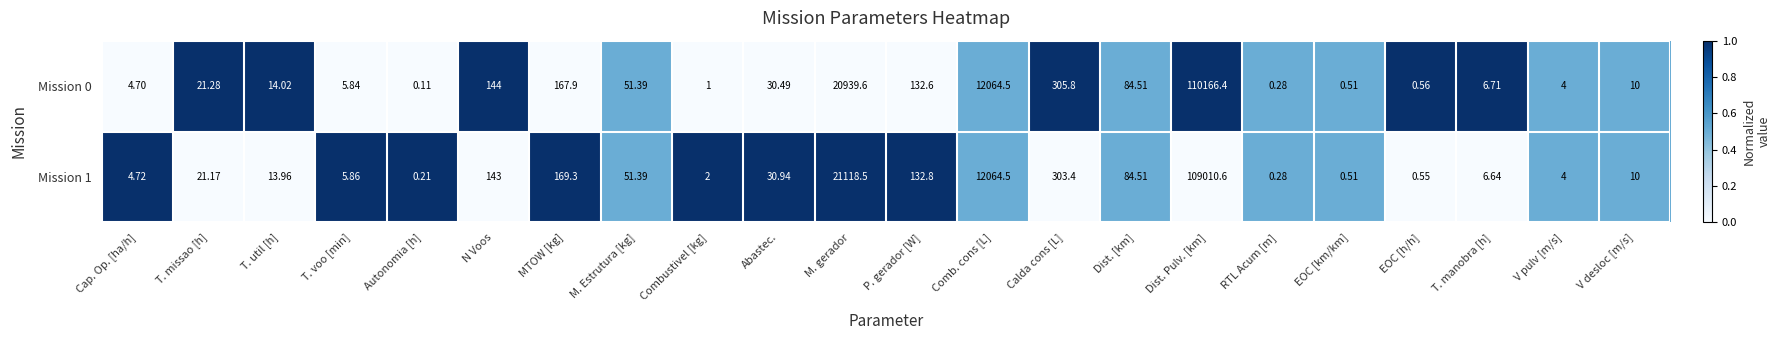

At how many categories does at least one series exceed 0?

22